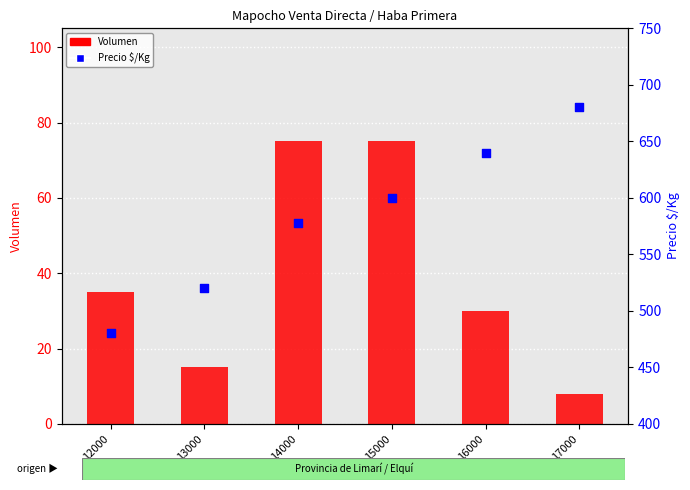

Which series reaches the maximum Y coordinate?

Precio $/Kg